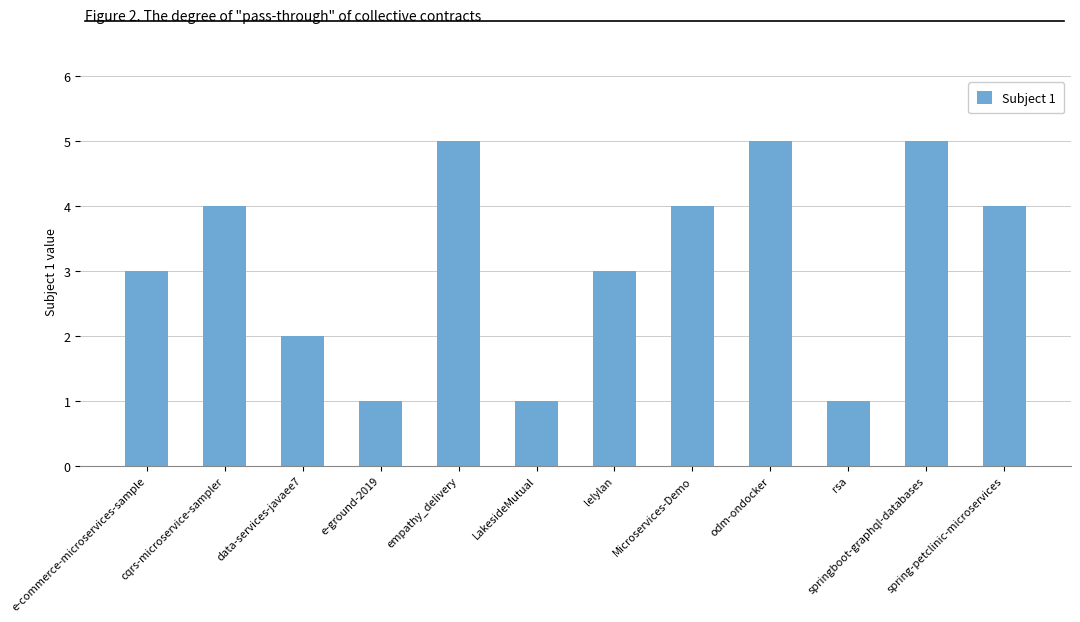

True or false: the data shows 4 at cqrs-microservice-sampler.

True